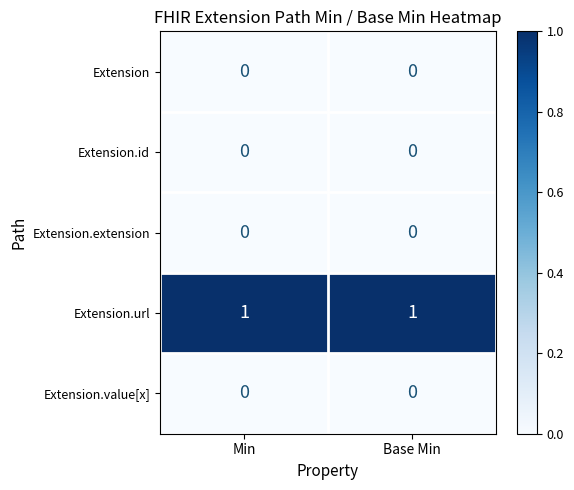

Is it true that Extension.id equals 0 at Min?

True